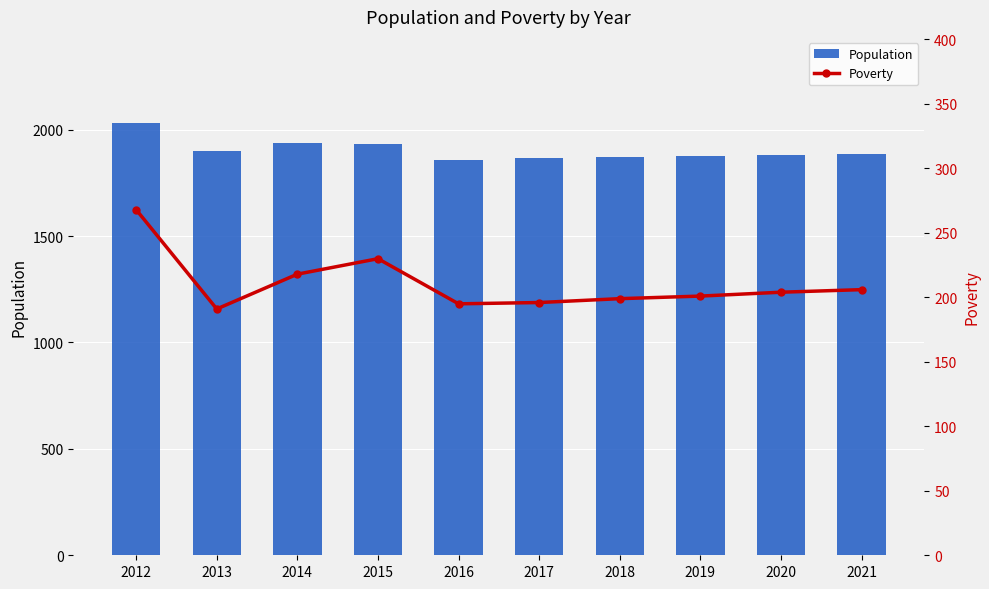

Rank the series by their average value, from highest to lowest.

Population, Poverty